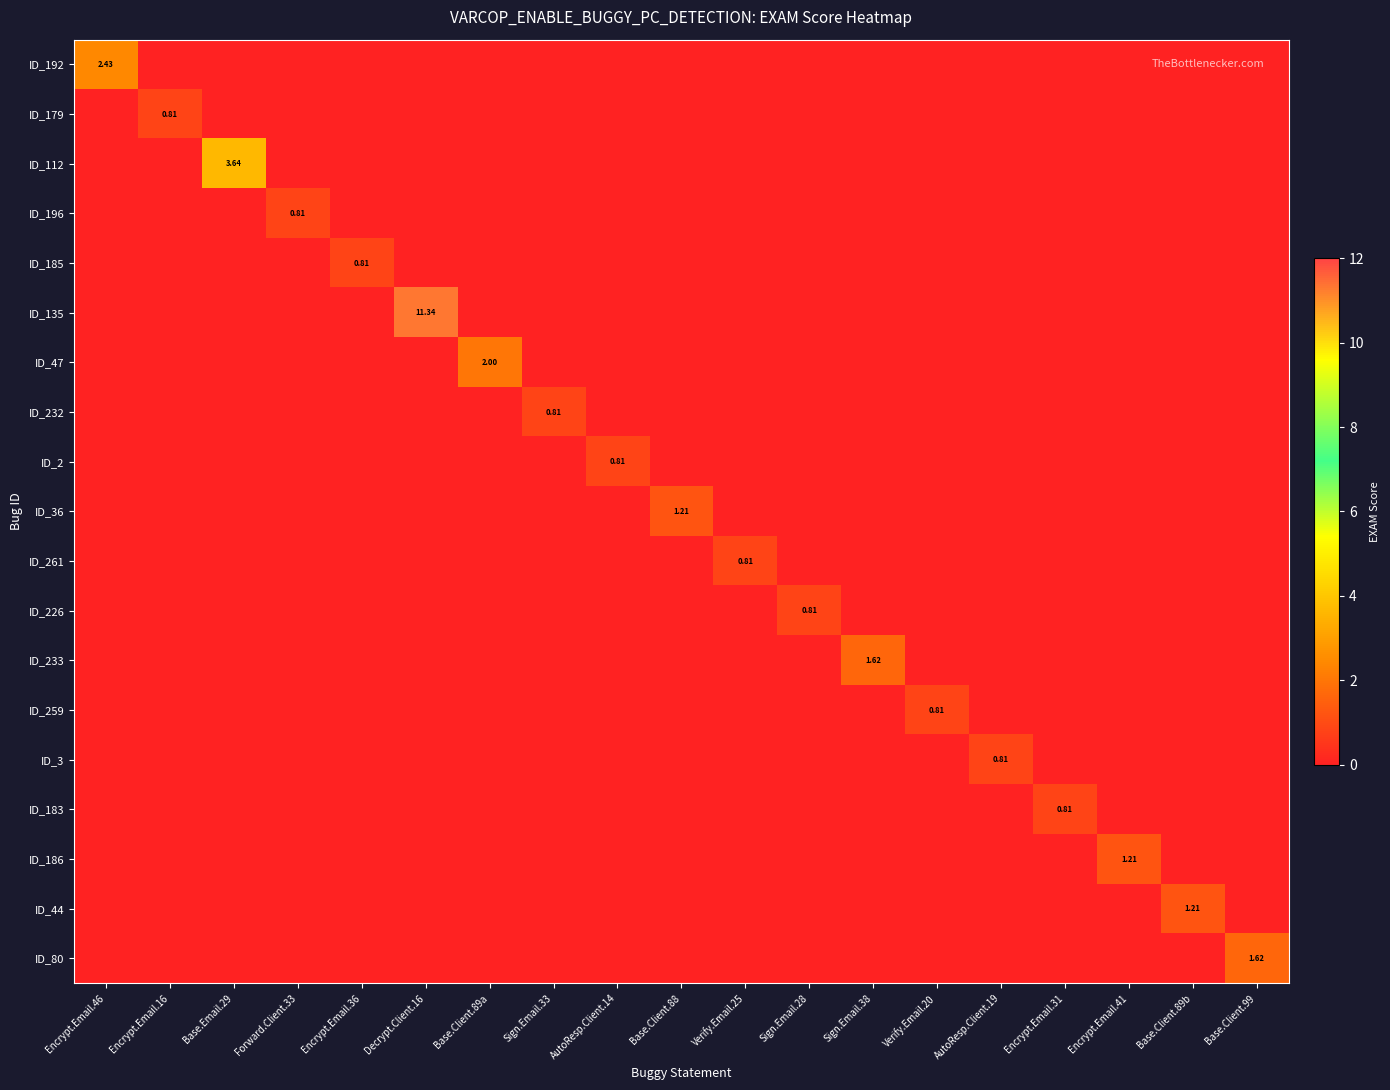

Which series has the largest range (max minus min)?

ID_135